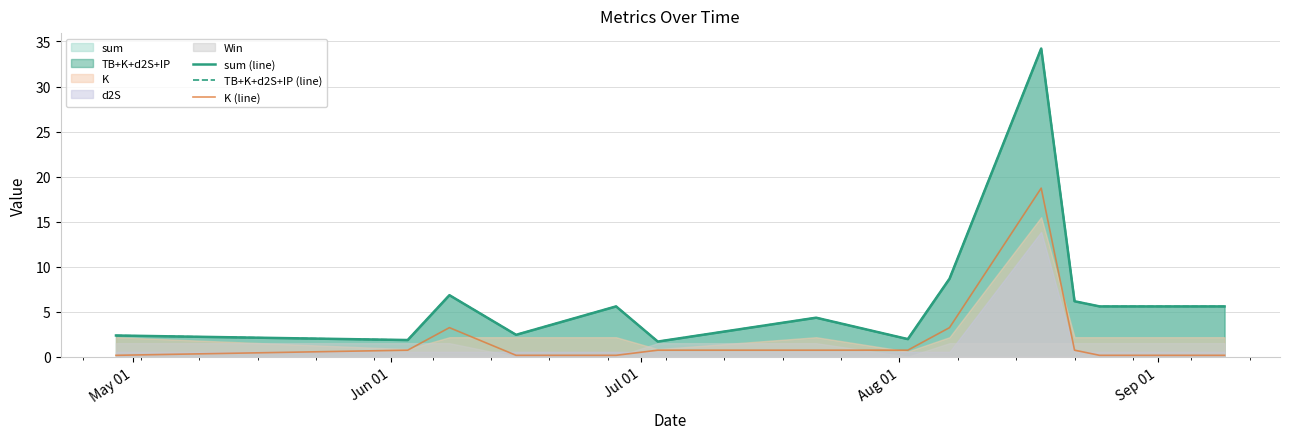

Which series has the largest total across all categories?

TB+K+d2S+IP (line)